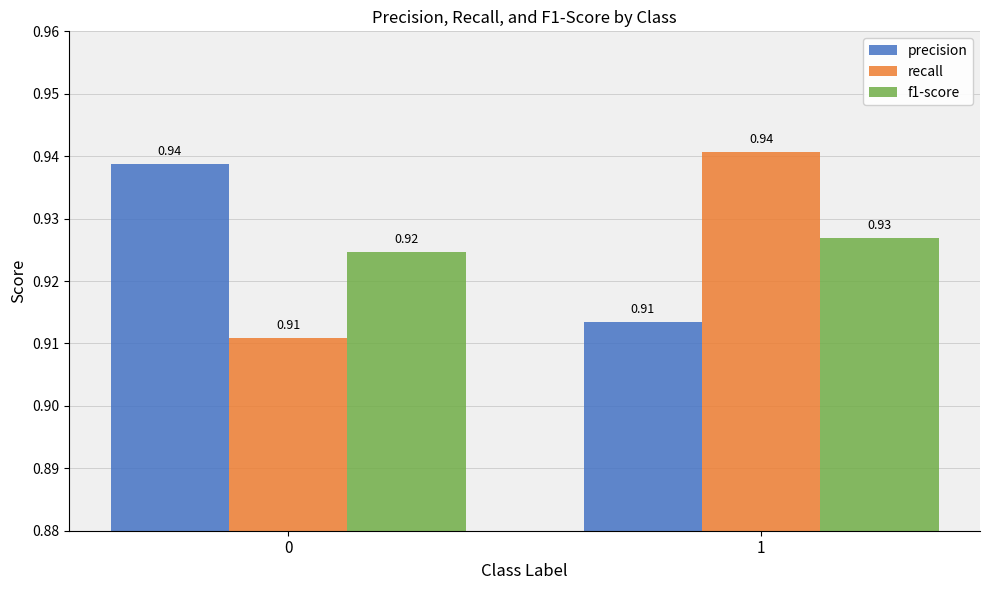

What is the total value across all series at 1?

2.8